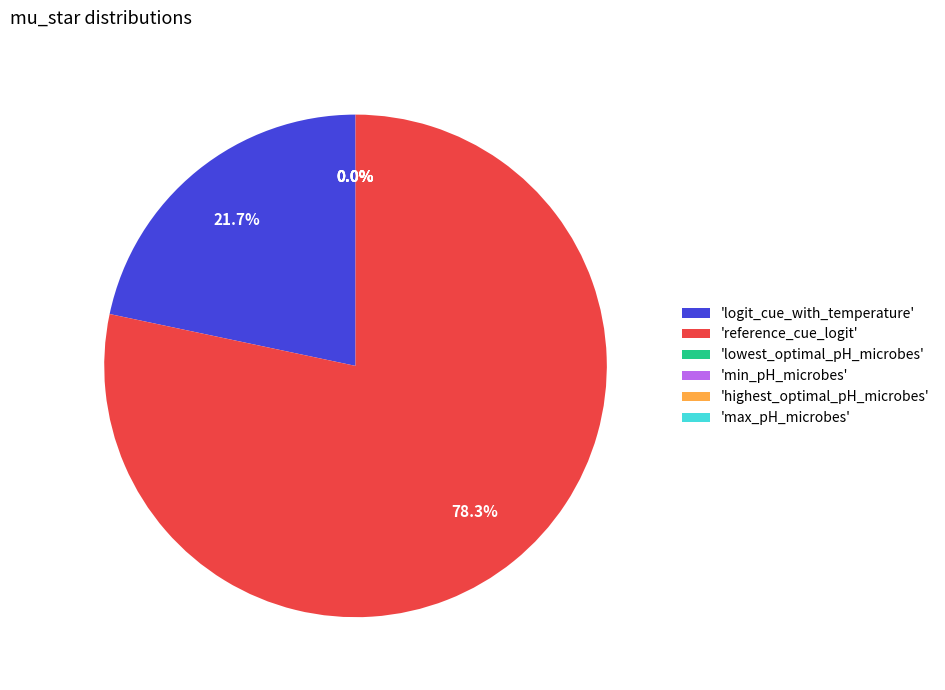

Is there any slice that represents more than half of the pie?

Yes